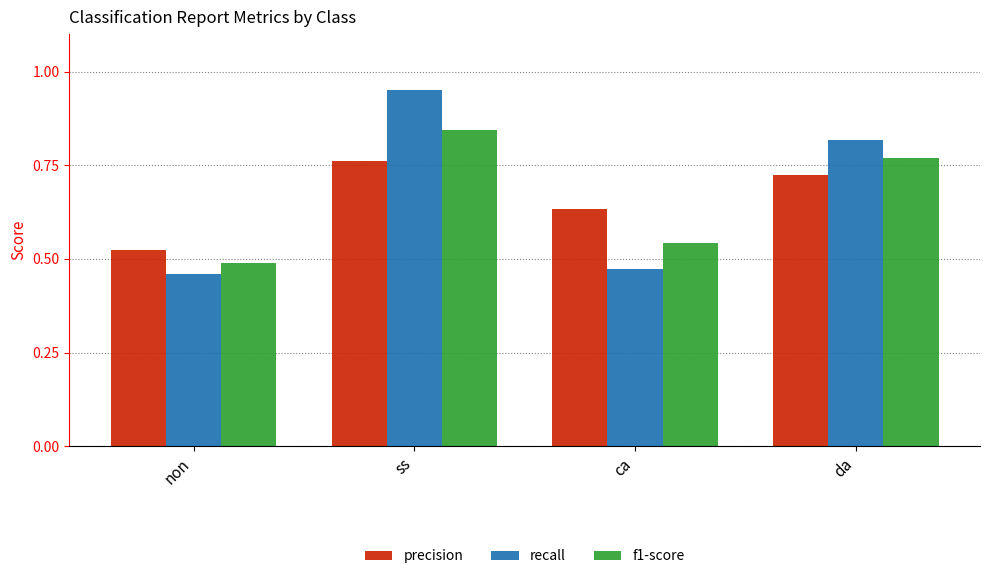

How many f1-score values are between 0 and 1?

4